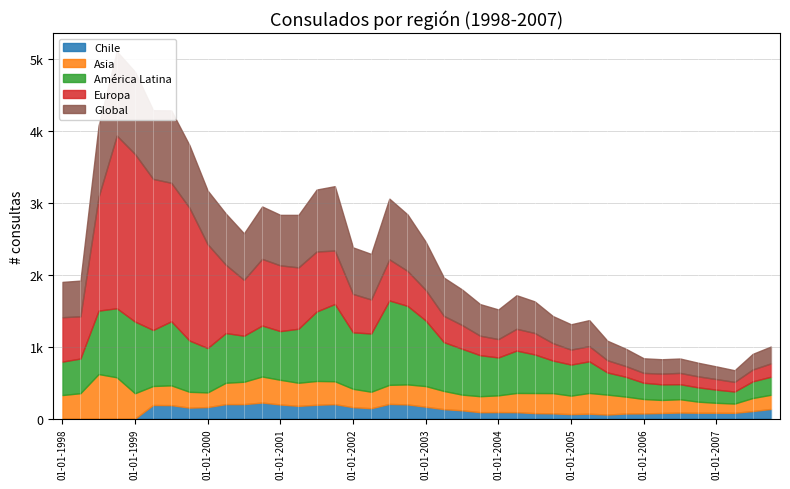

At how many categories does at least one series exceed 754?

19